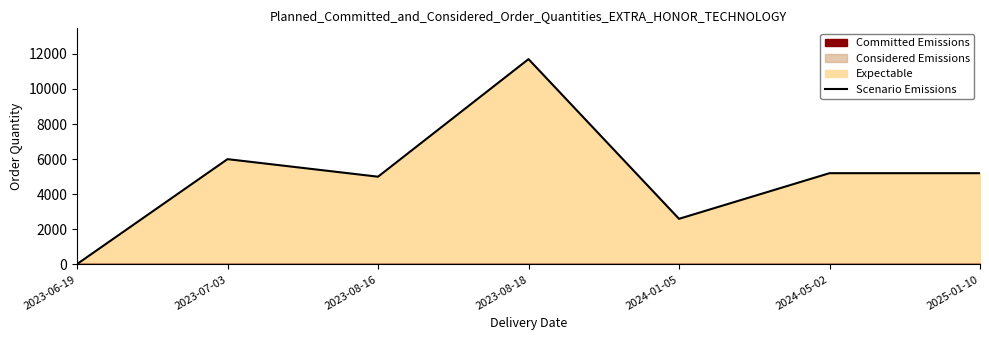

What is the sum of the values at 2023-07-03 and 2023-08-18?

17700